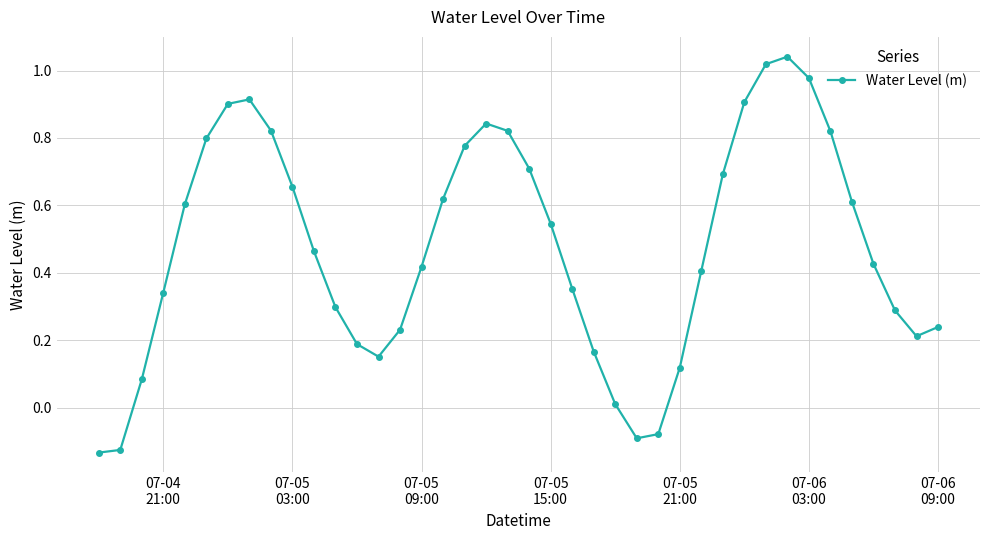

Count the number of categories in the chart.

40